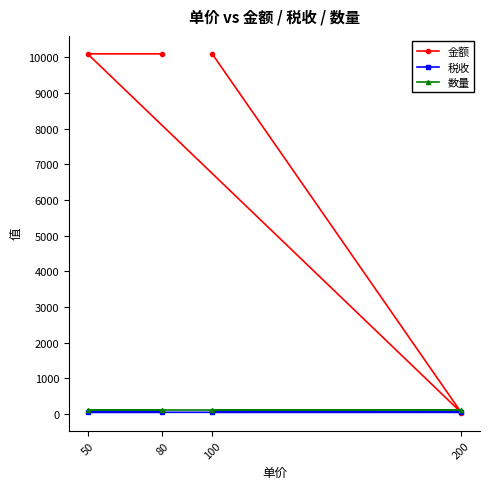

Reading left to right, transcribe all the data shown in this chart.

金额: 100=10100	200=40	50=10100	80=10100
税收: 100=50	200=50	50=49	80=50
数量: 100=101	200=101	50=101	80=101